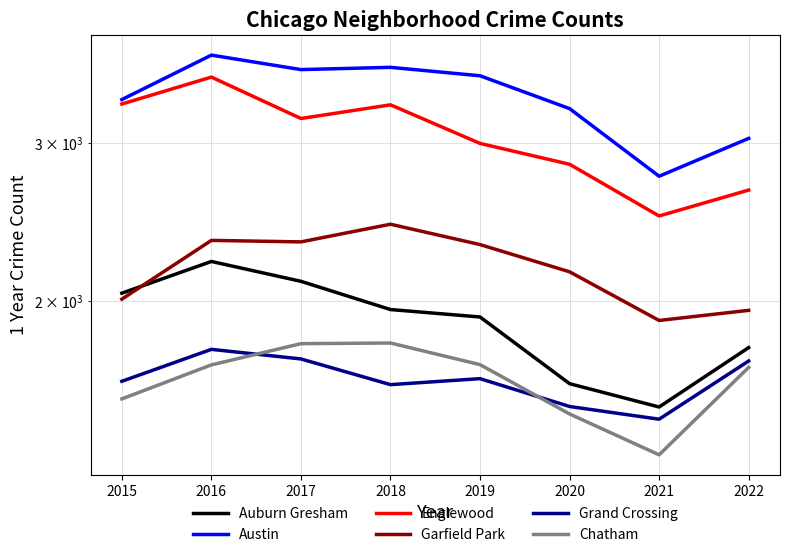

True or false: Garfield Park and Chatham intersect in this chart.

False